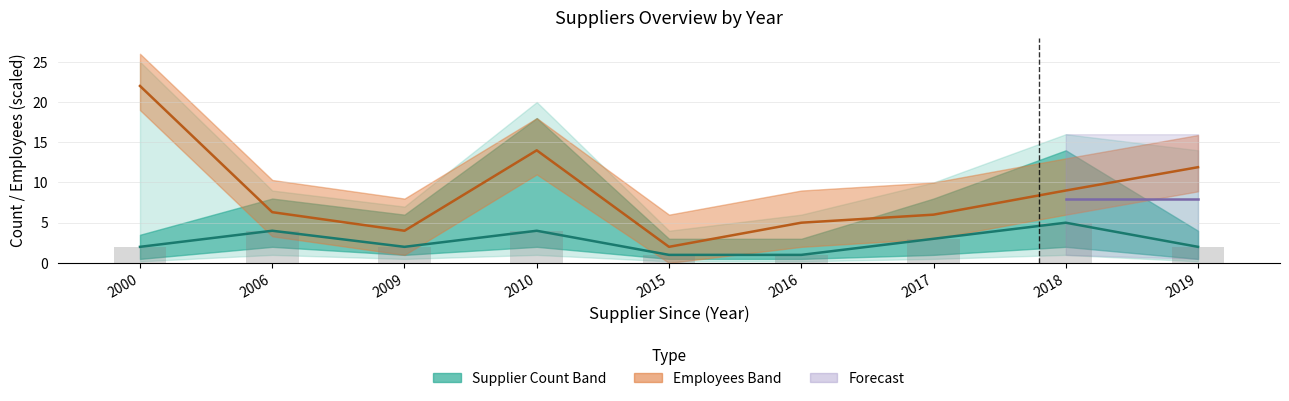

What is the value of the Employees_scaled bar at the 3rd from the left?

4.0